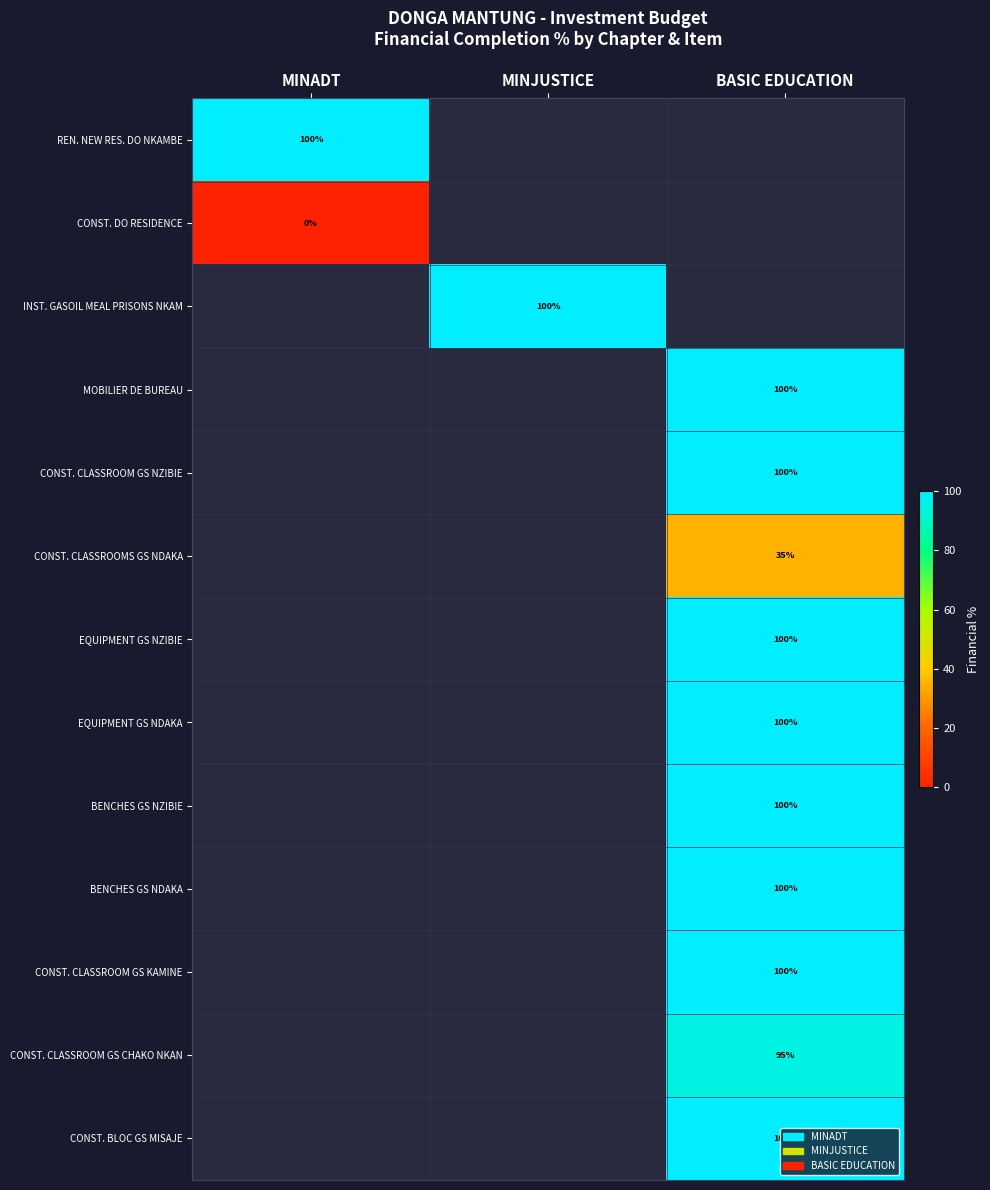

How many series are shown in this chart?

13